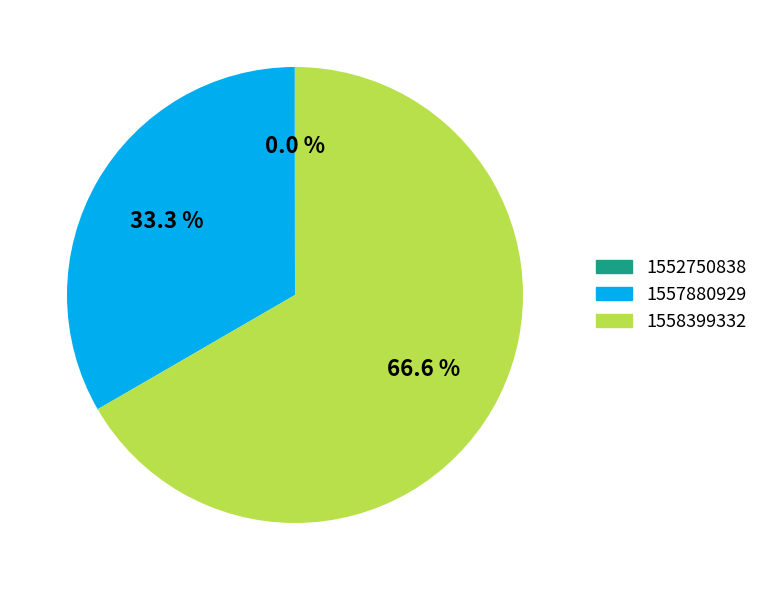

Does any single category account for the majority?

Yes